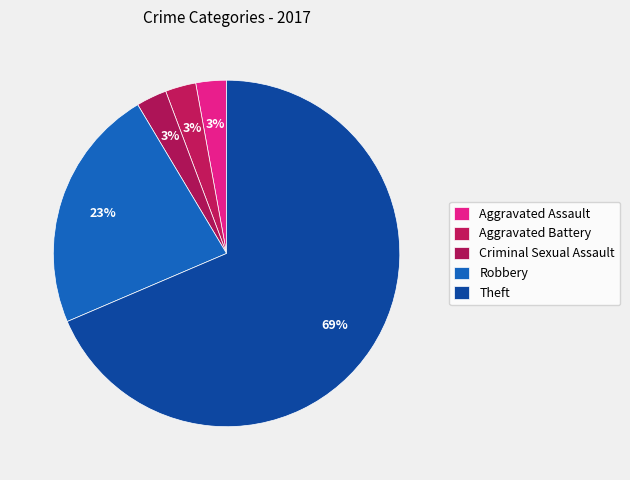

Is it true that Criminal Sexual Assault is 1% of the pie?

False